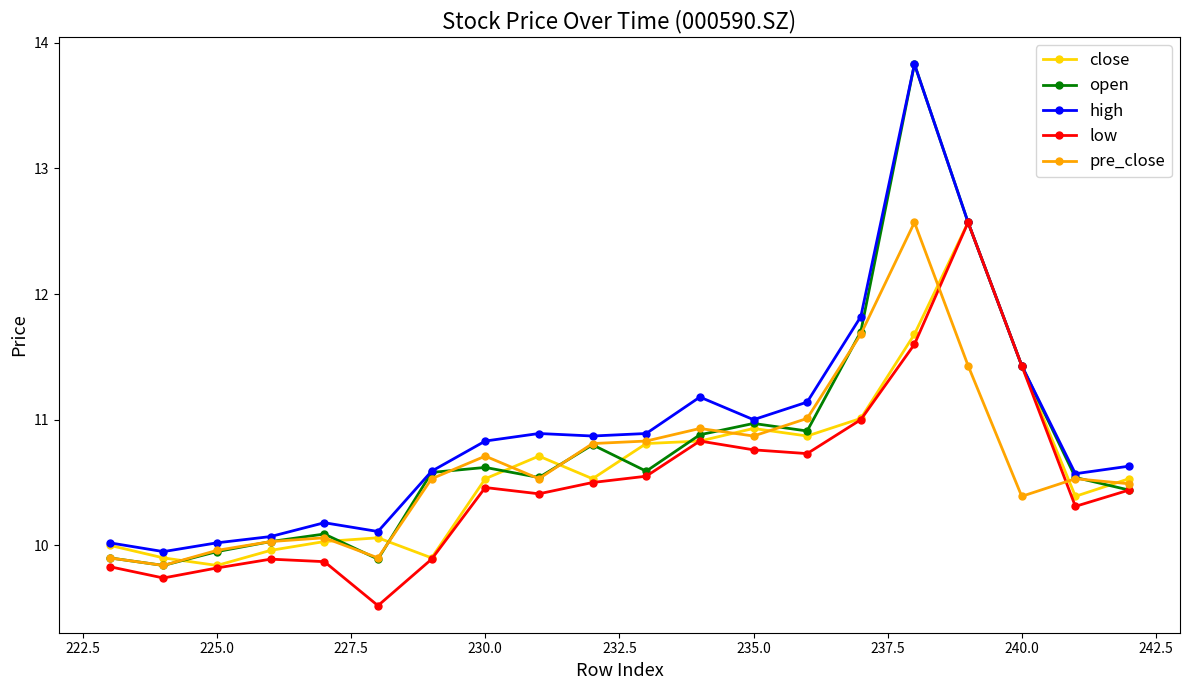

What is the minimum value shown in the chart?

9.5